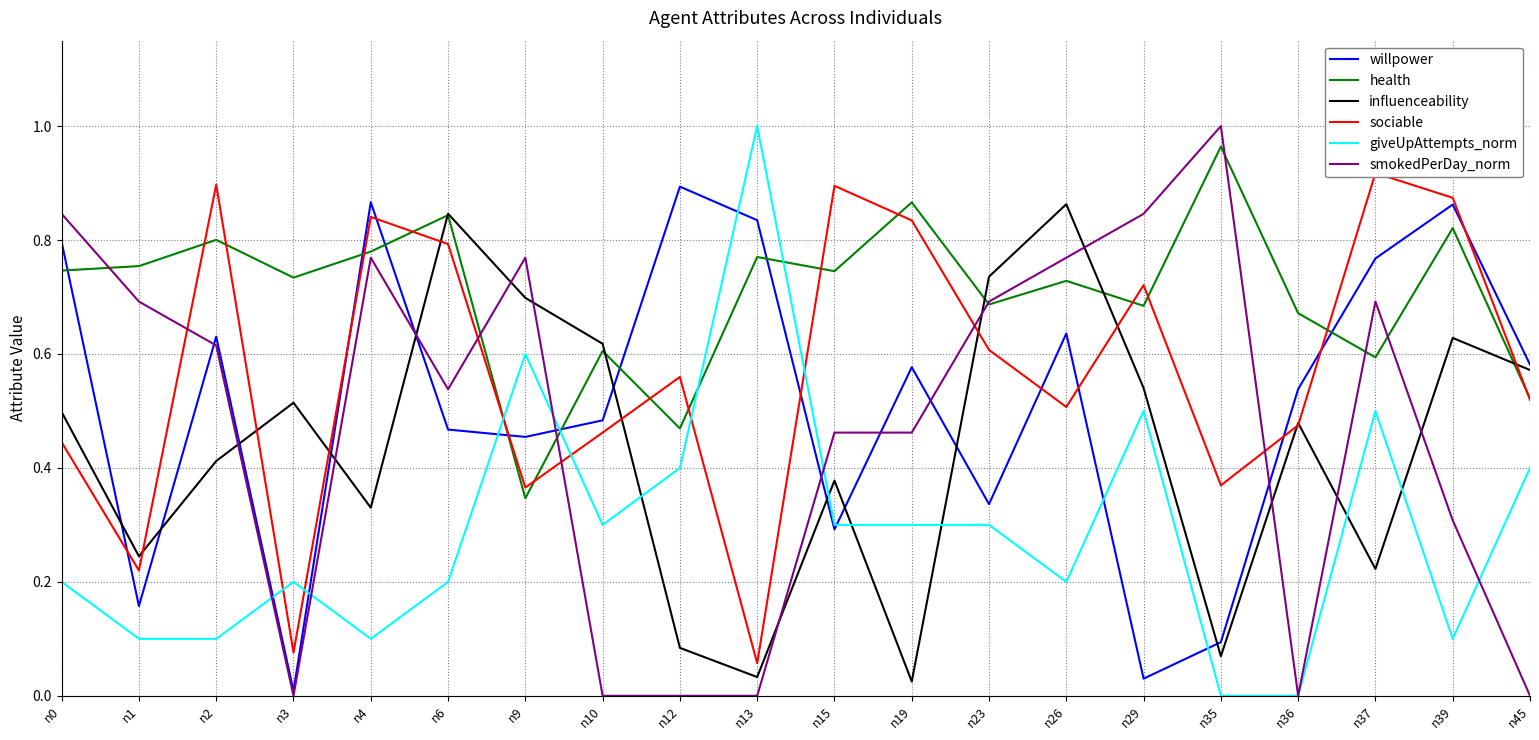

Which series has the largest total across all categories?

health